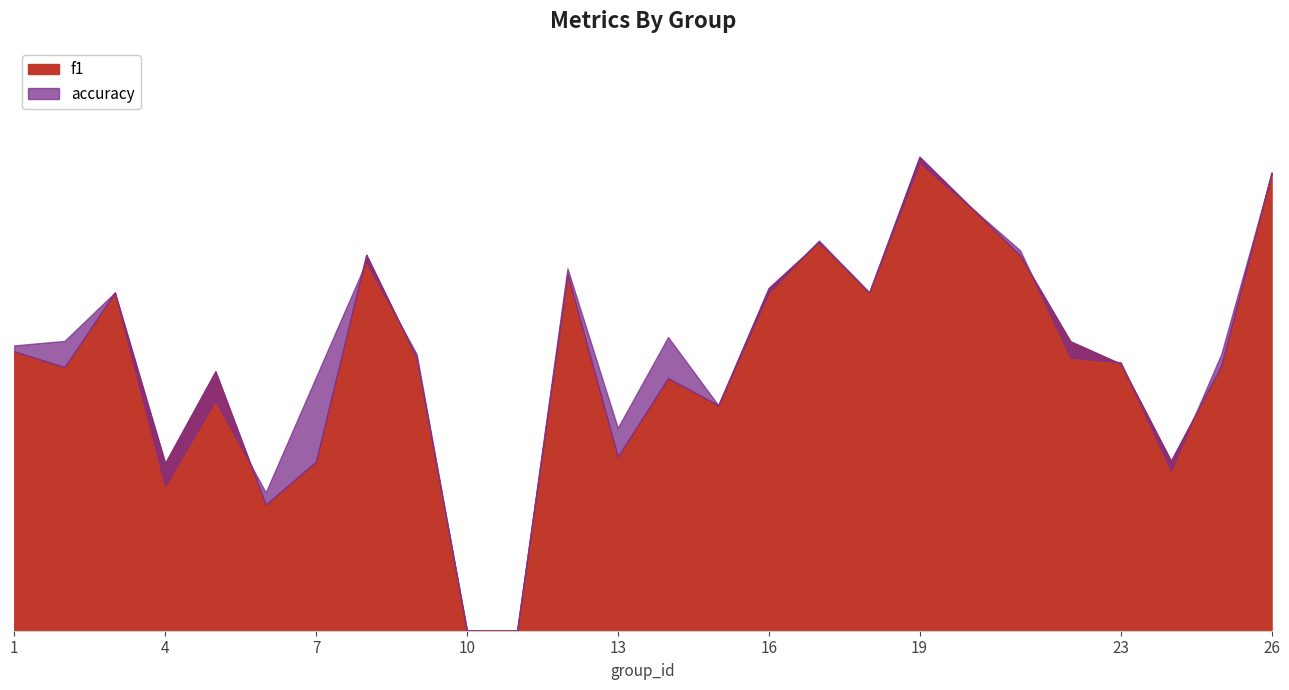

What is the difference between the maximum and minimum values in the accuracy series?

0.9